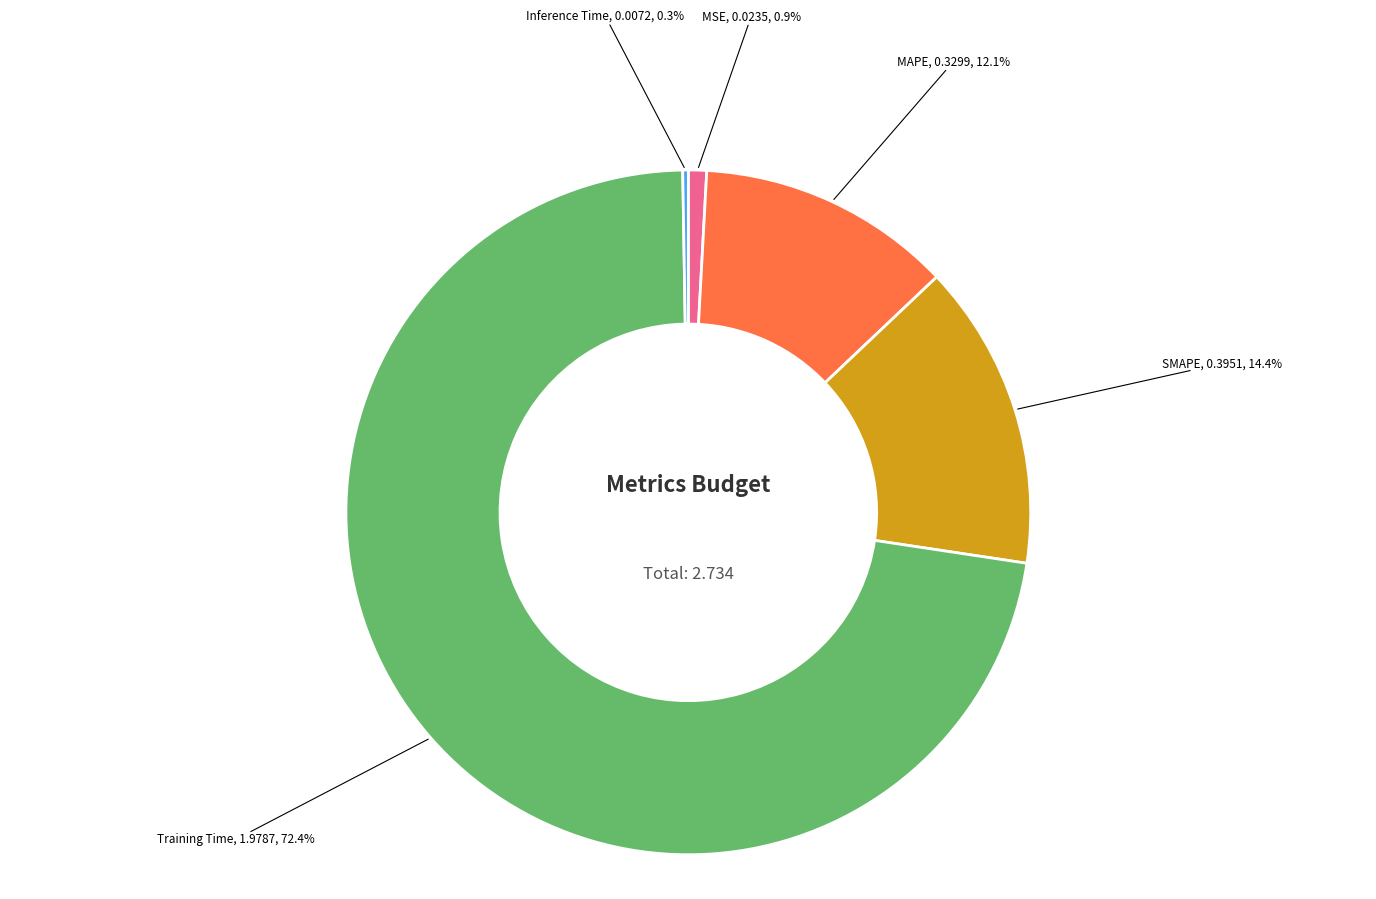

Is there any slice that represents more than half of the pie?

Yes